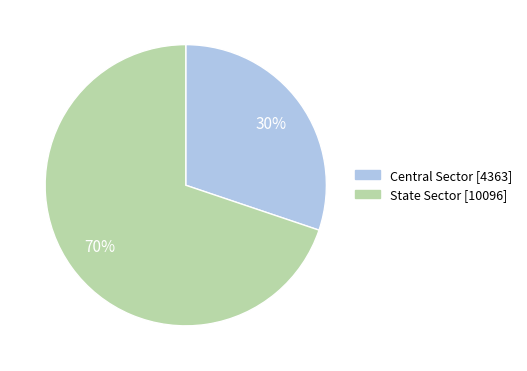

True or false: State Sector accounts for 78% of the total.

False